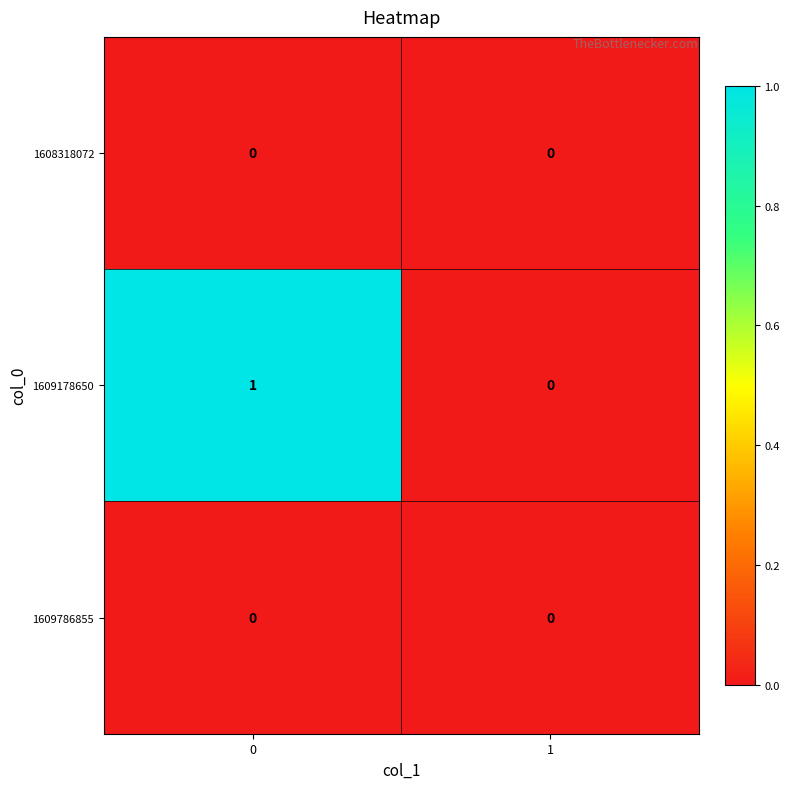

Is it true that 1609178650 equals 1 at 0?

True